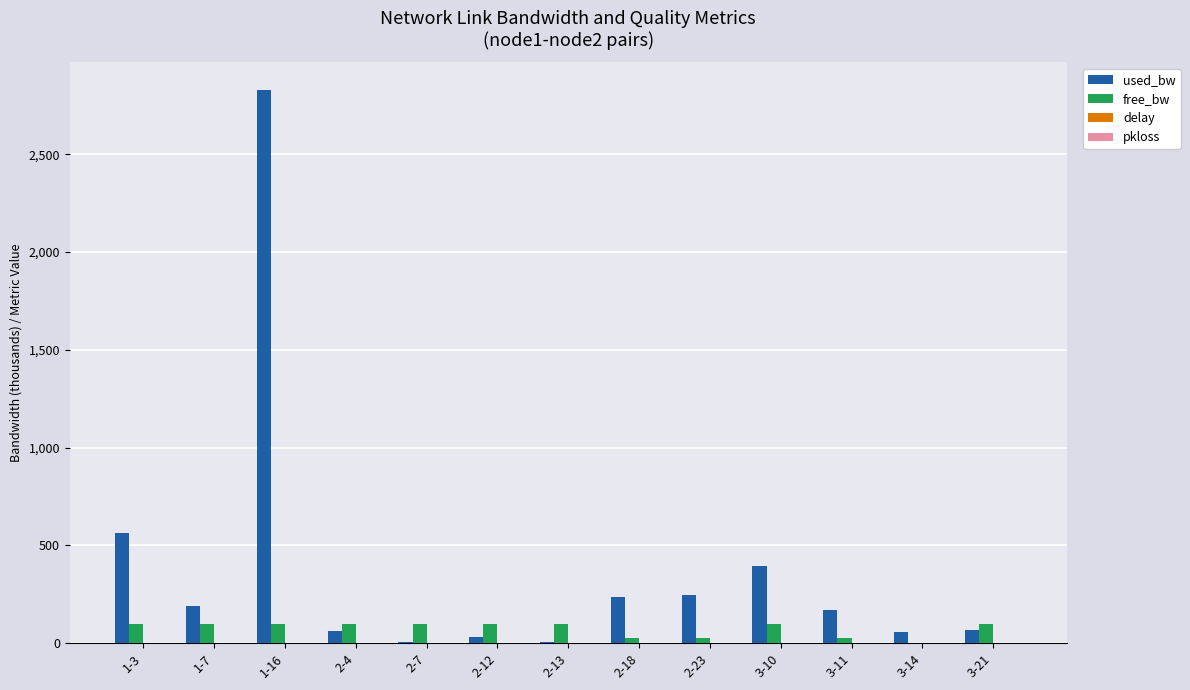

Which series changed the most between 1-16 and 3-21?

used_bw